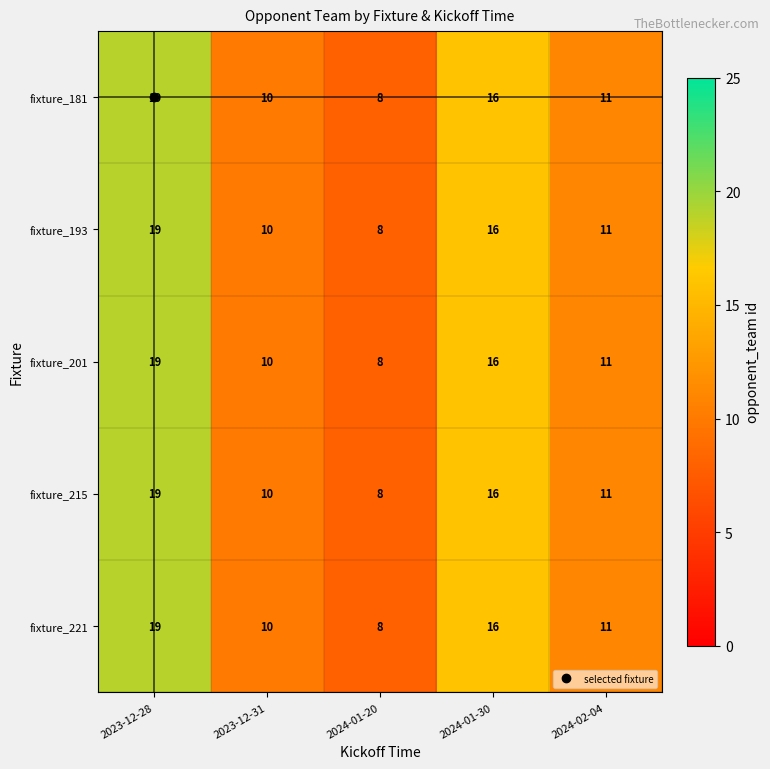

What is the greatest value displayed?

19